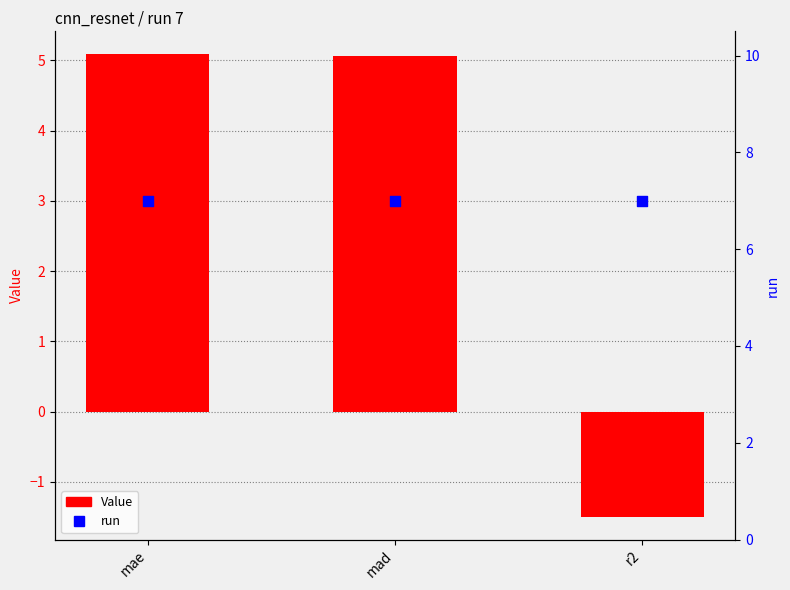

What are all the series names shown in the legend?

Value, run